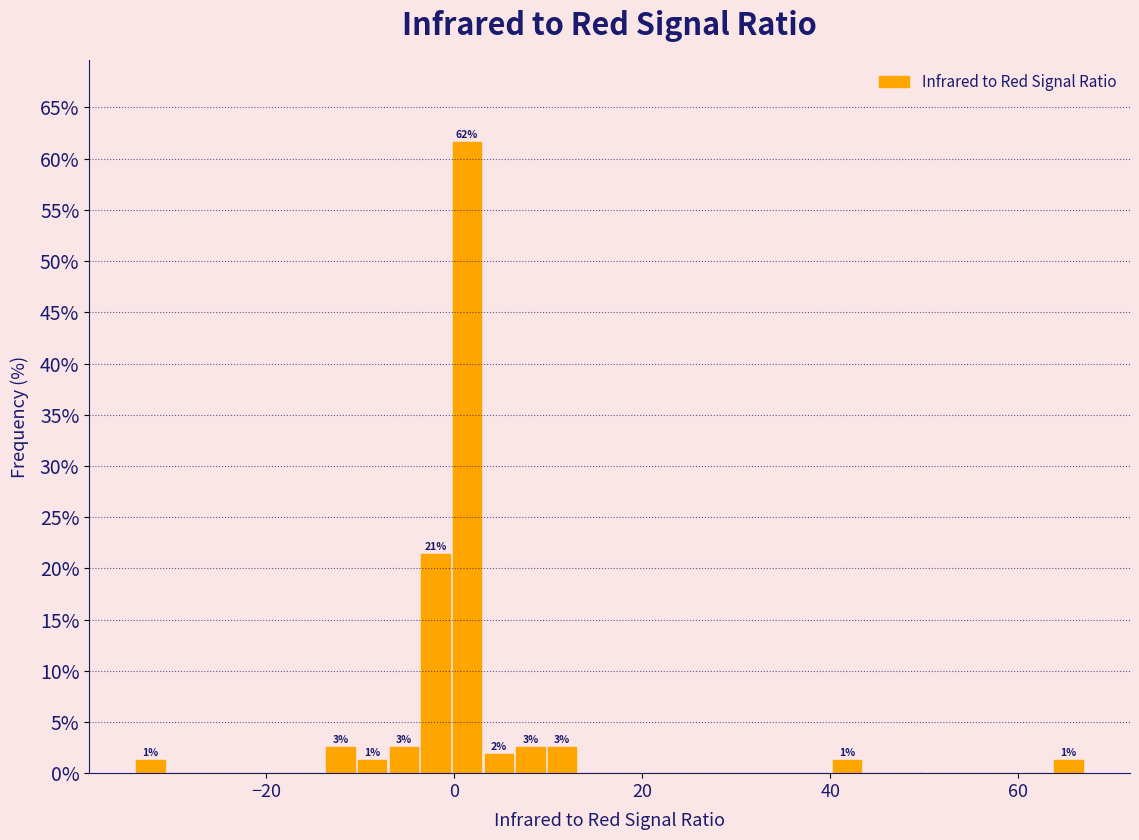

Read against the x-axis, roughly where is the centre of the tallest bar?

2